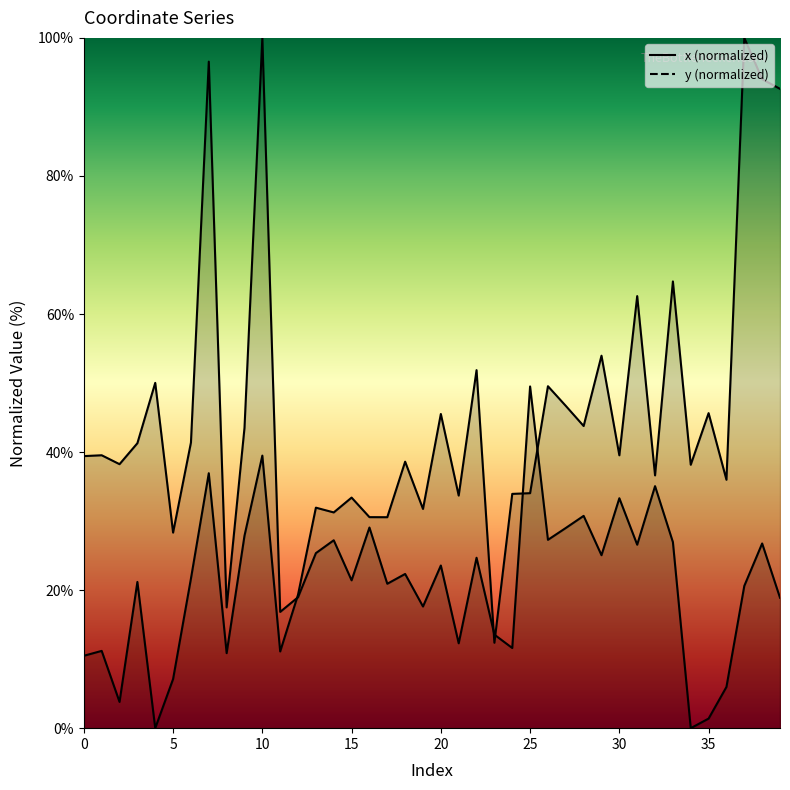

How many interior local peaks does the x series have?

15